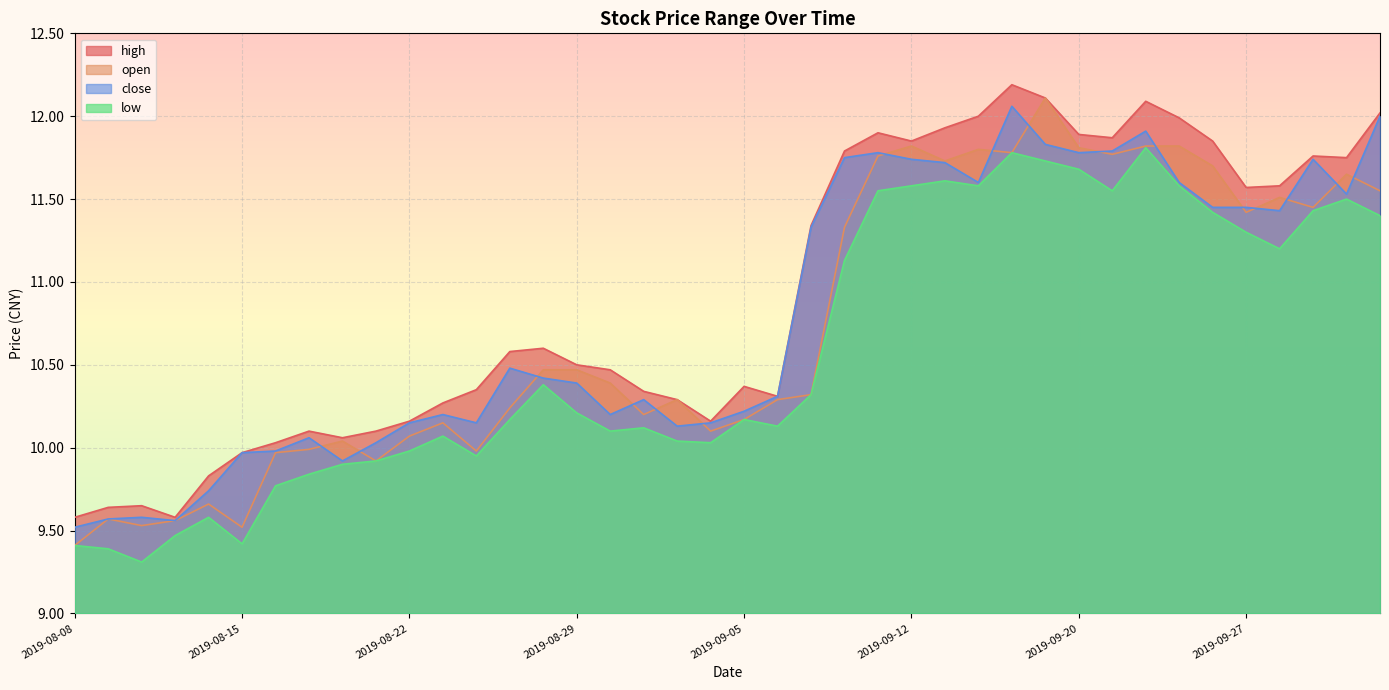

How many lines are shown in the chart?

4